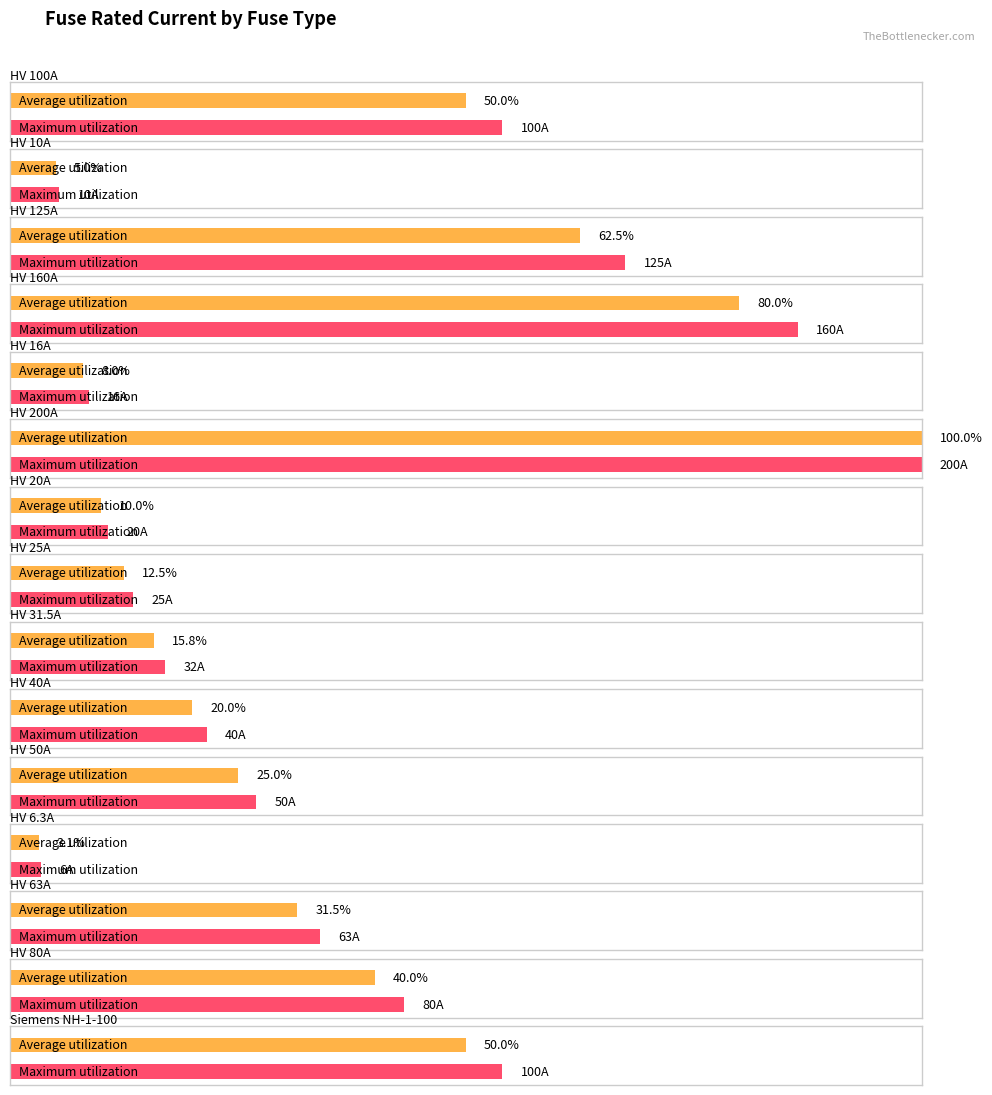

Which category has the lowest value across all series?

HV 6.3A